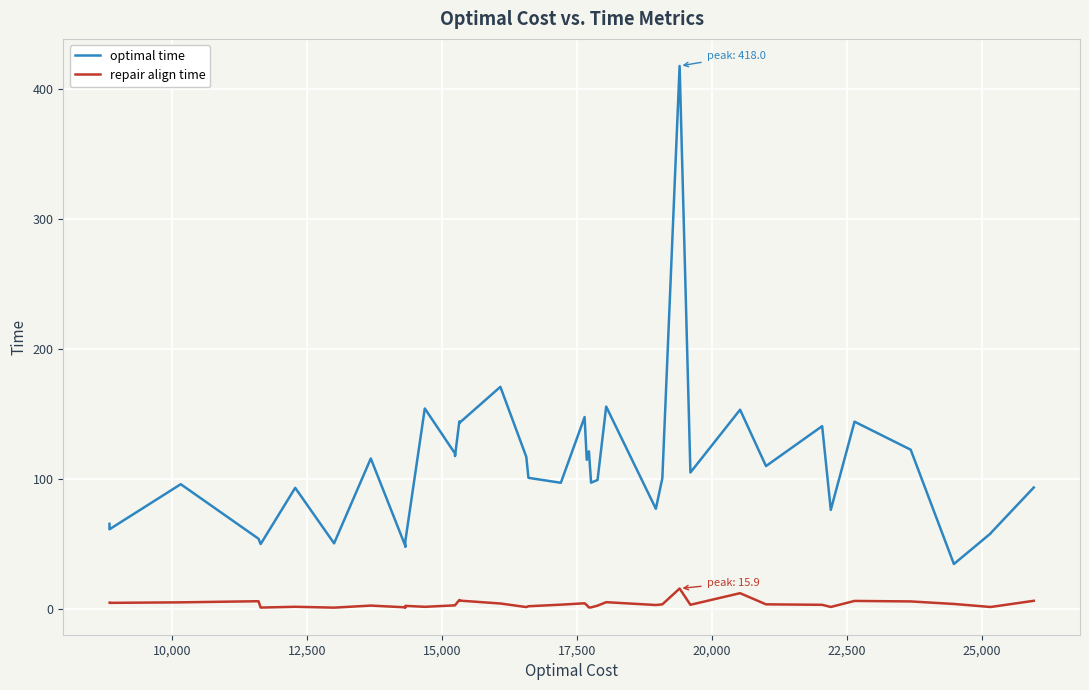

What is the difference between the maximum and minimum values in the repair align time series?

14.7